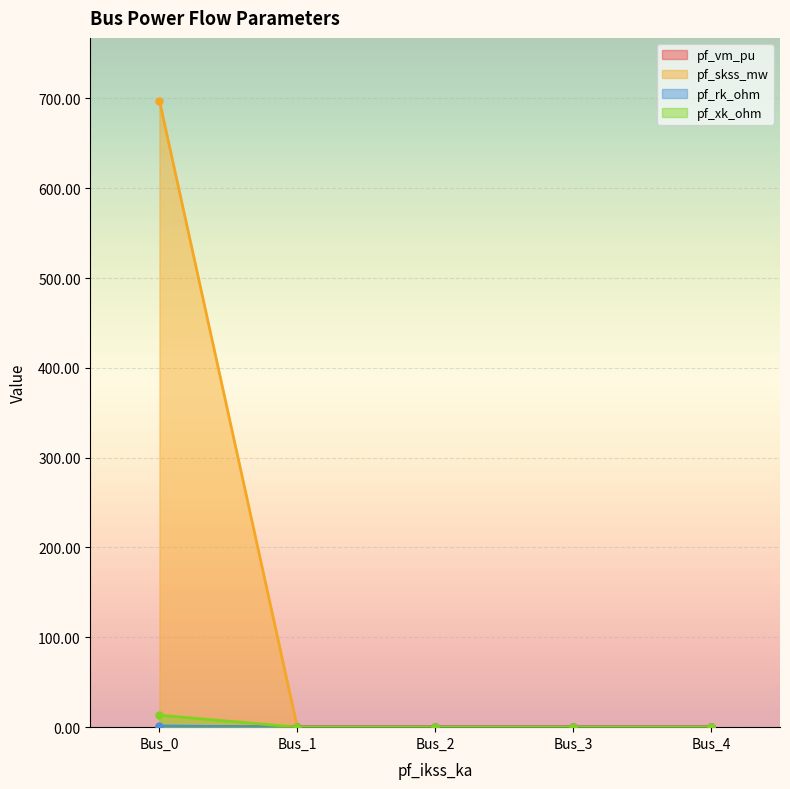

Reading right to left, extract all data points from this chart.

pf_vm_pu: Bus_4=0.5	Bus_3=0.5	Bus_2=0.5	Bus_1=0.5	Bus_0=0.4
pf_skss_mw: Bus_4=0.0	Bus_3=0.0	Bus_2=0.0	Bus_1=0.0	Bus_0=697.6
pf_rk_ohm: Bus_4=0.0	Bus_3=0.0	Bus_2=0.0	Bus_1=0.0	Bus_0=1.3
pf_xk_ohm: Bus_4=0.0	Bus_3=0.0	Bus_2=0.0	Bus_1=0.0	Bus_0=13.2